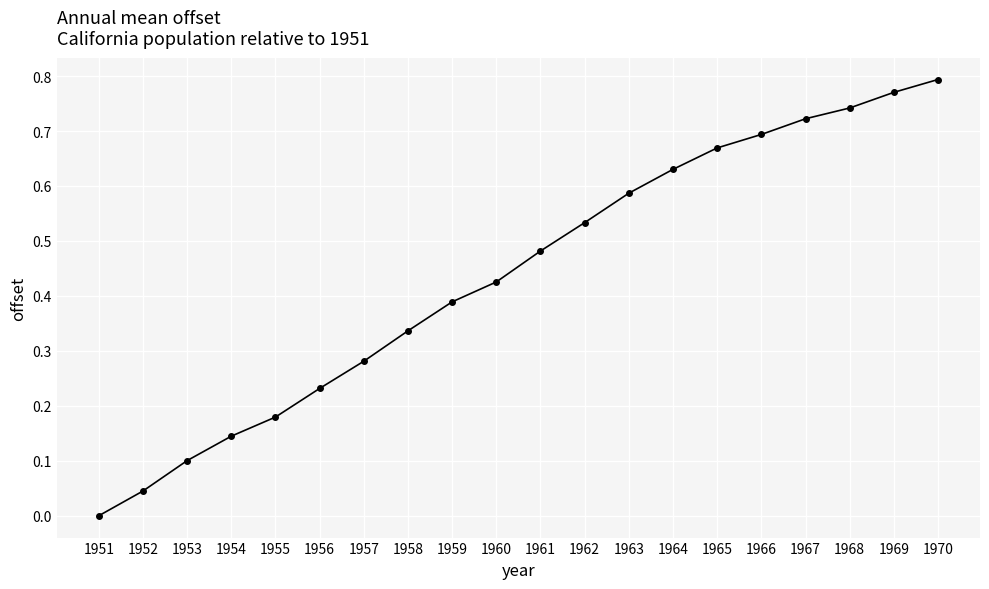

List the labels in order of value, largest first.

1970, 1969, 1968, 1967, 1966, 1965, 1964, 1963, 1962, 1961, 1960, 1959, 1958, 1957, 1956, 1955, 1954, 1953, 1952, 1951